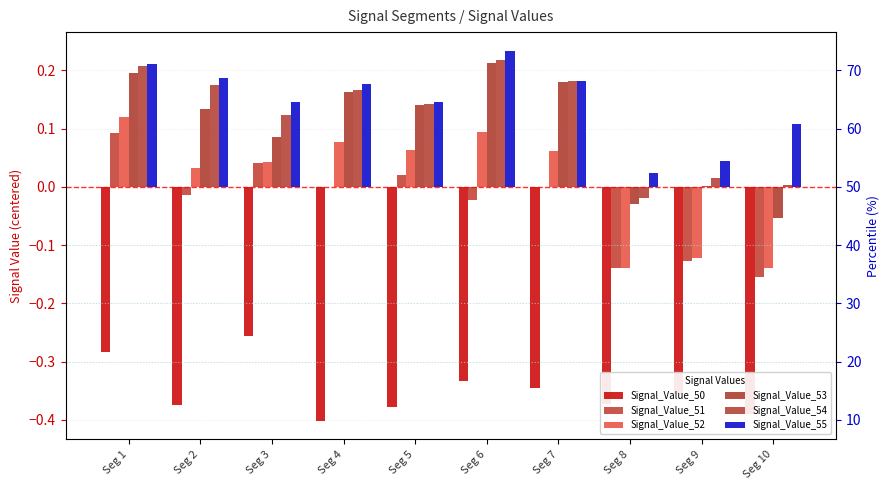

At how many categories does at least one series exceed 0?

10